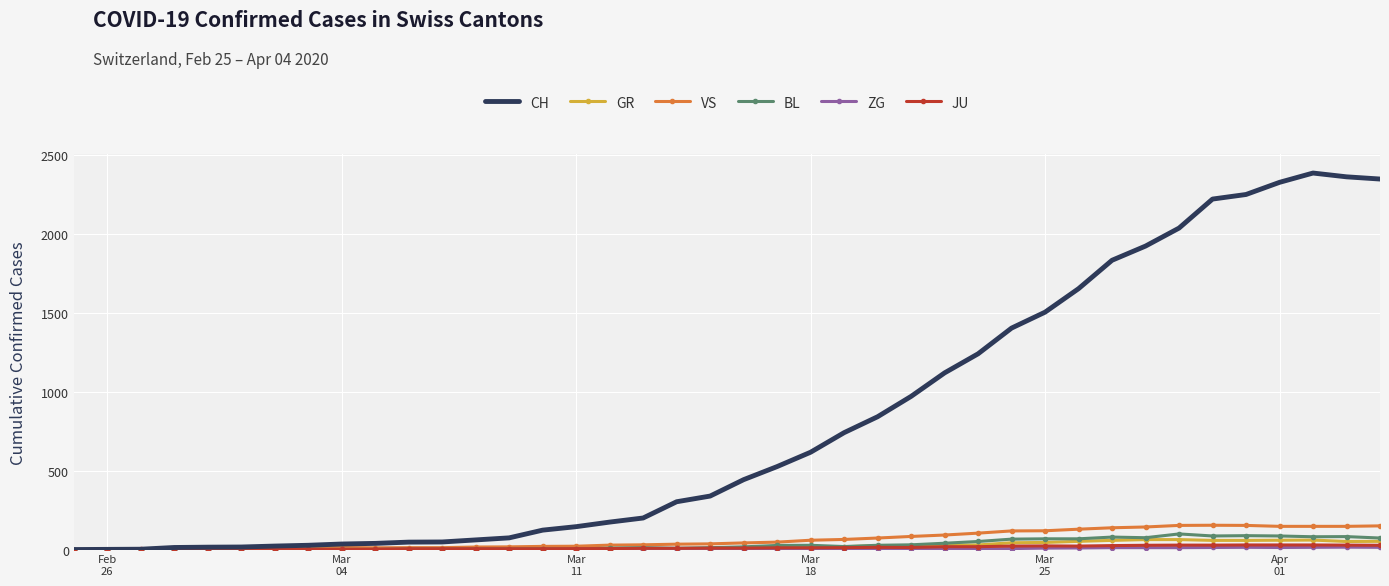

Which series has the largest total across all categories?

CH